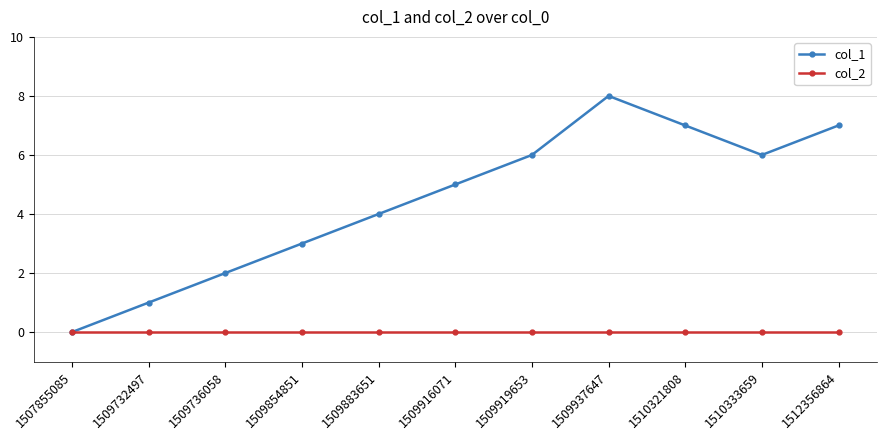

At which category is the sum across all series the highest?

1509937647